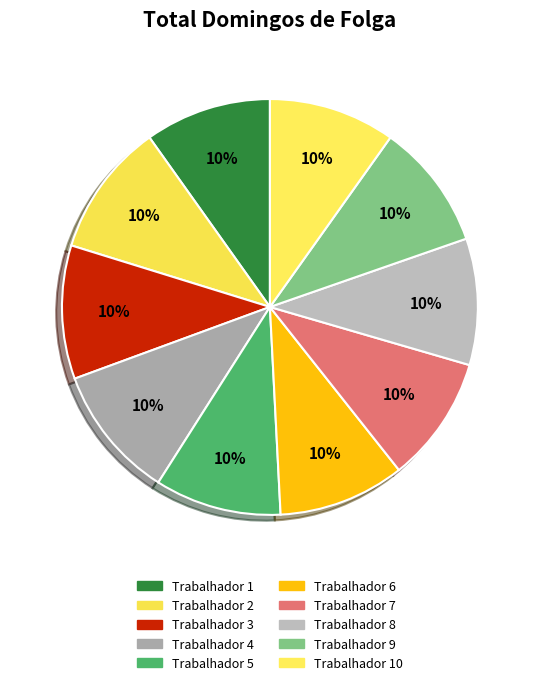

How much of the chart is everything except Trabalhador 10?

90.2%